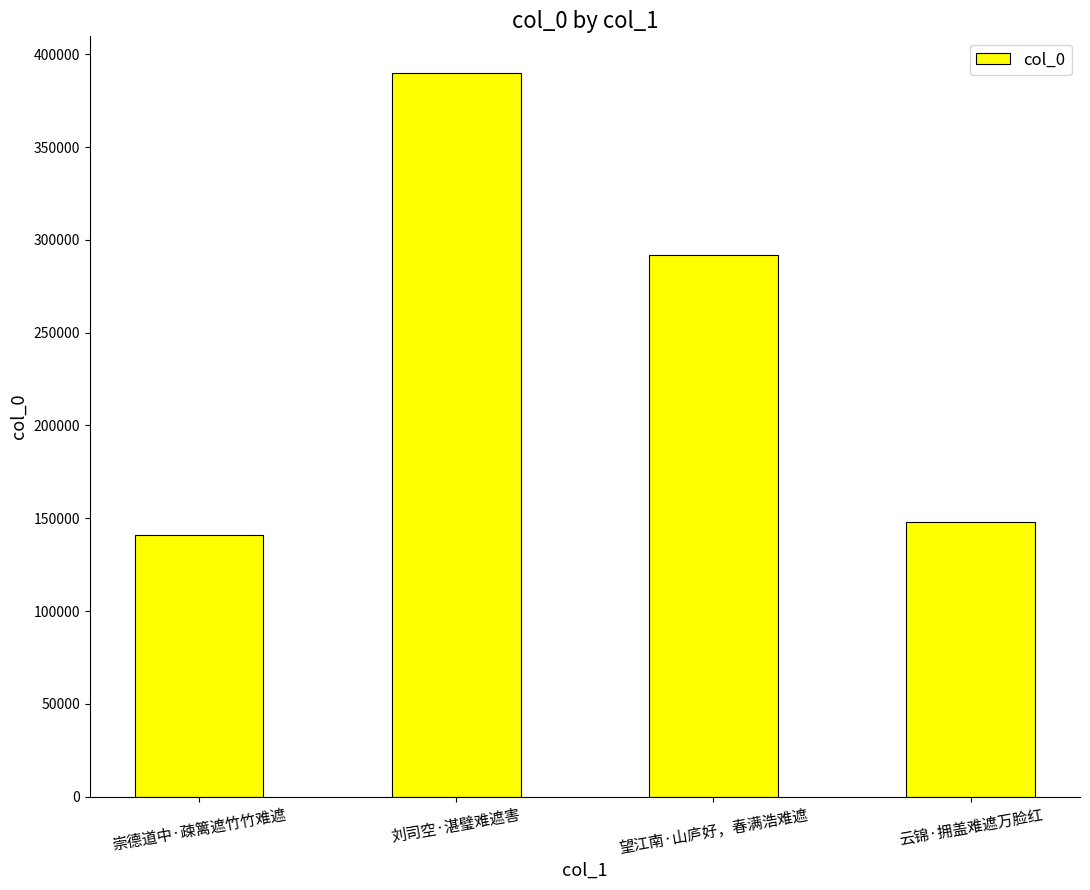

What is the label of the 2nd bar from the right?

望江南·山庐好，春满浩难遮